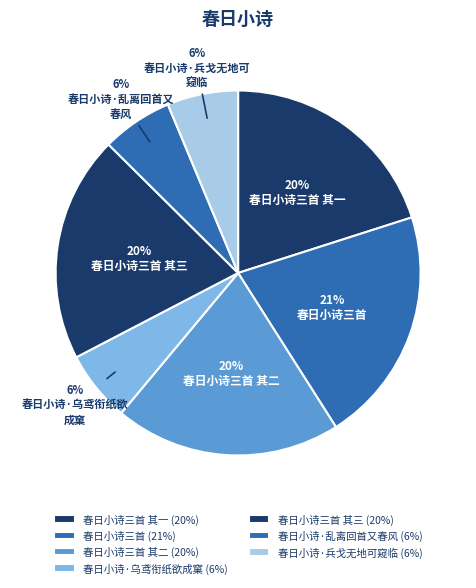

How many segments does this pie chart have?

7